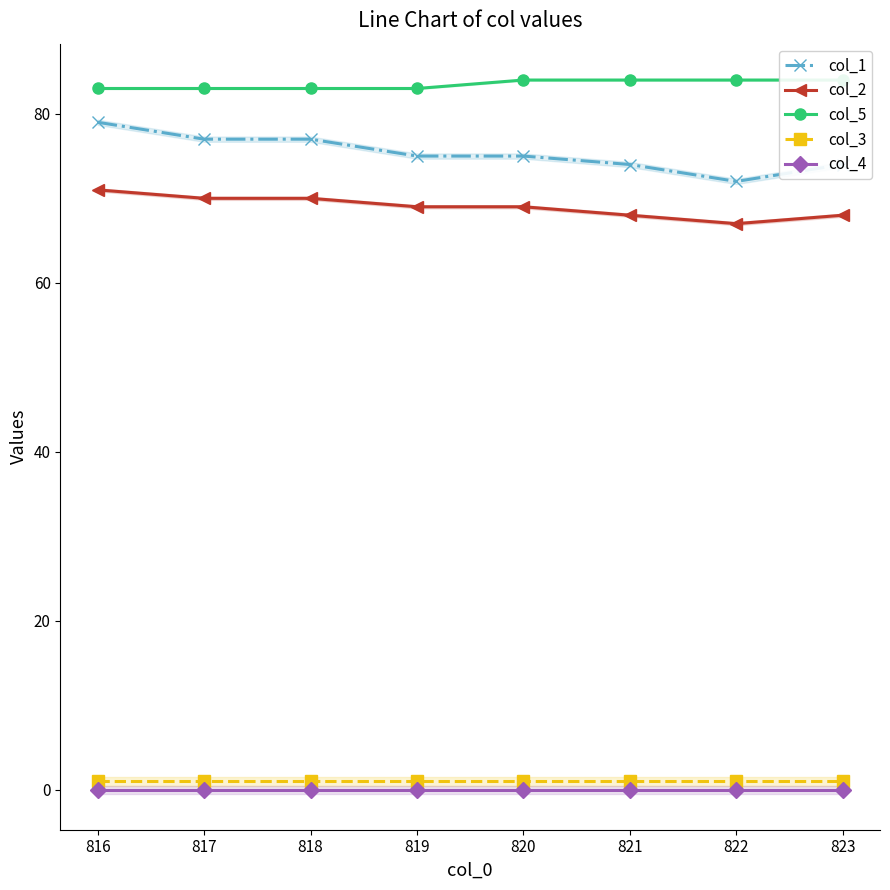

True or false: col_1 has a value of 140 at 816.

False